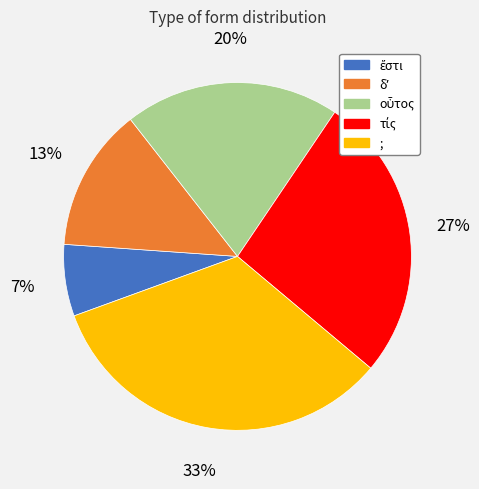

To the nearest percent, what is the average slice percentage?

20%